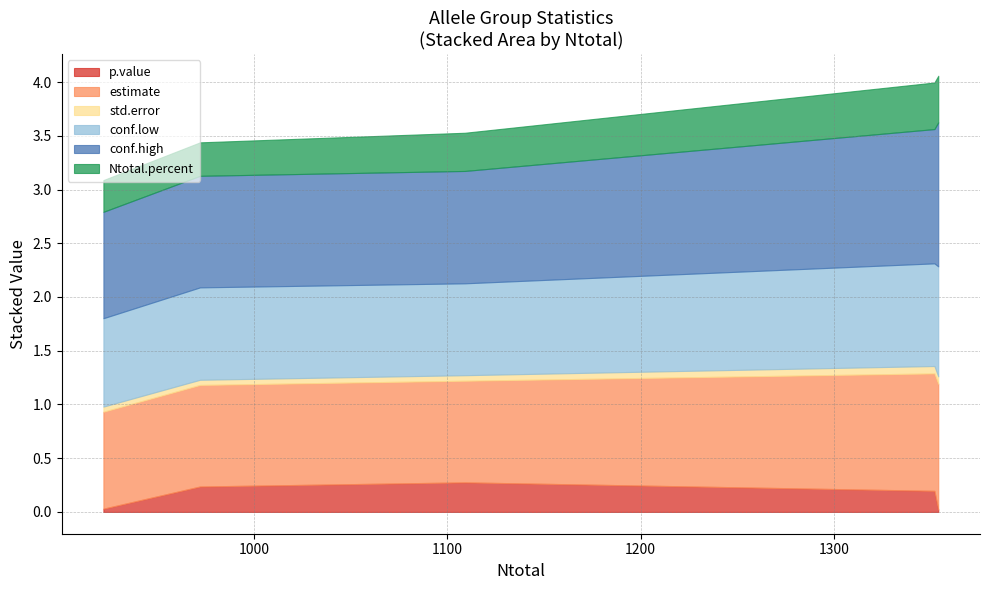

True or false: estimate and p.value intersect in this chart.

False